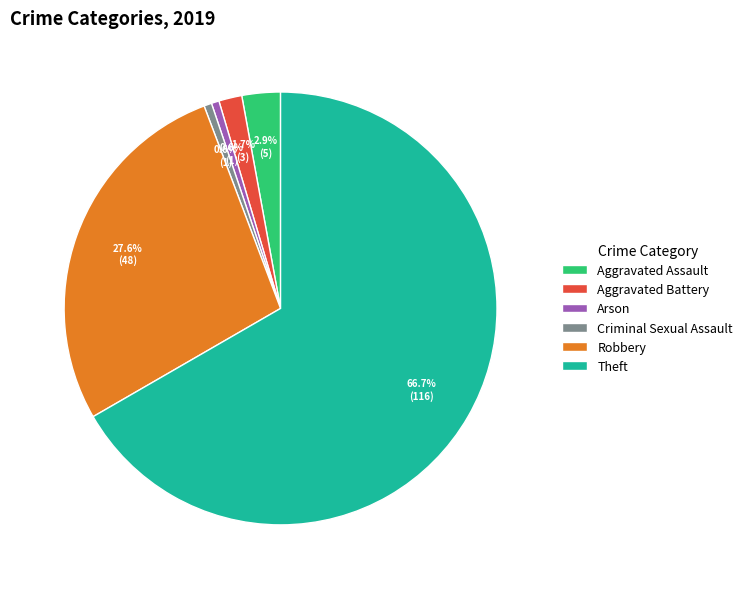

What percentage is NOT represented by Criminal Sexual Assault?

99.4%